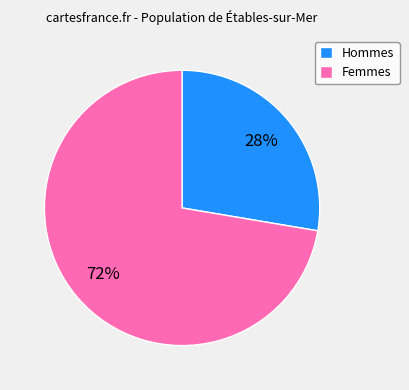

Is the sum of Femmes and Hommes greater than half?

Yes